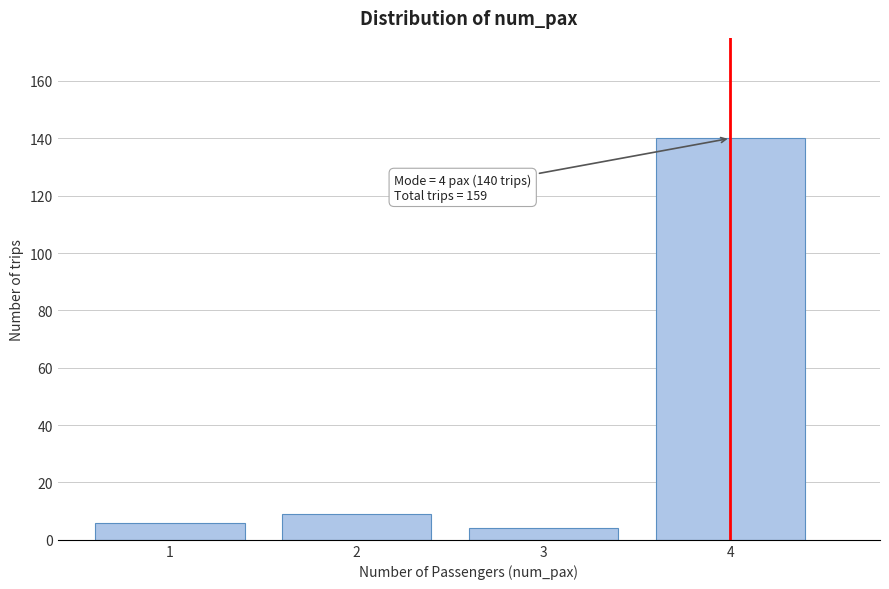

Reading right to left, what are all the values shown in this chart?

140	4	9	6